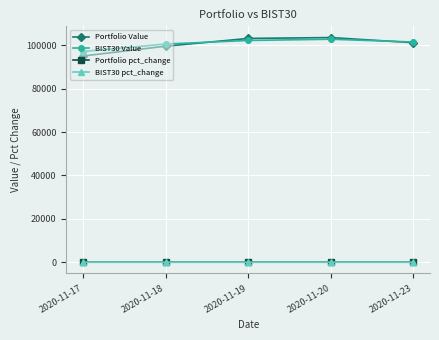

The value of BIST30 Value at 2020-11-23 is 140229.6. True or false?

False